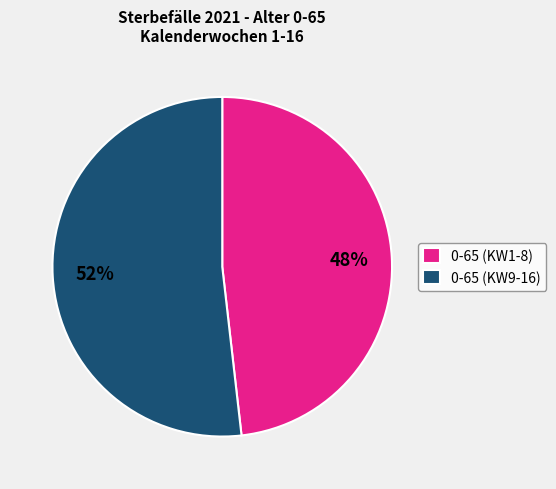

How many segments does this pie chart have?

2